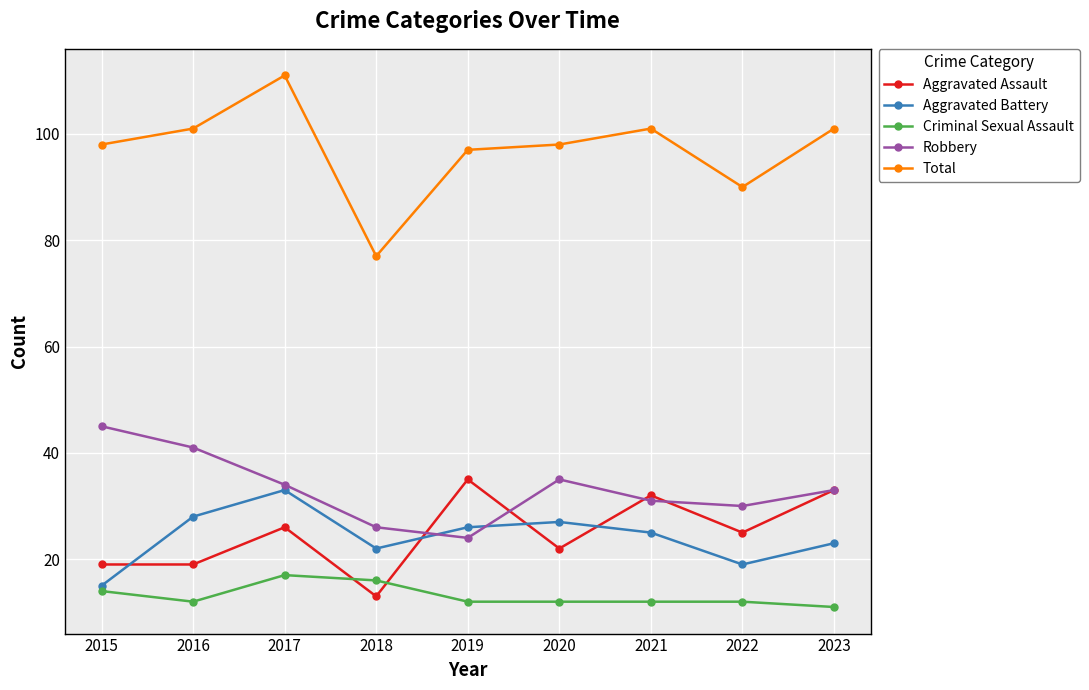

What is the value of the Total point at the 9th from the left?

101